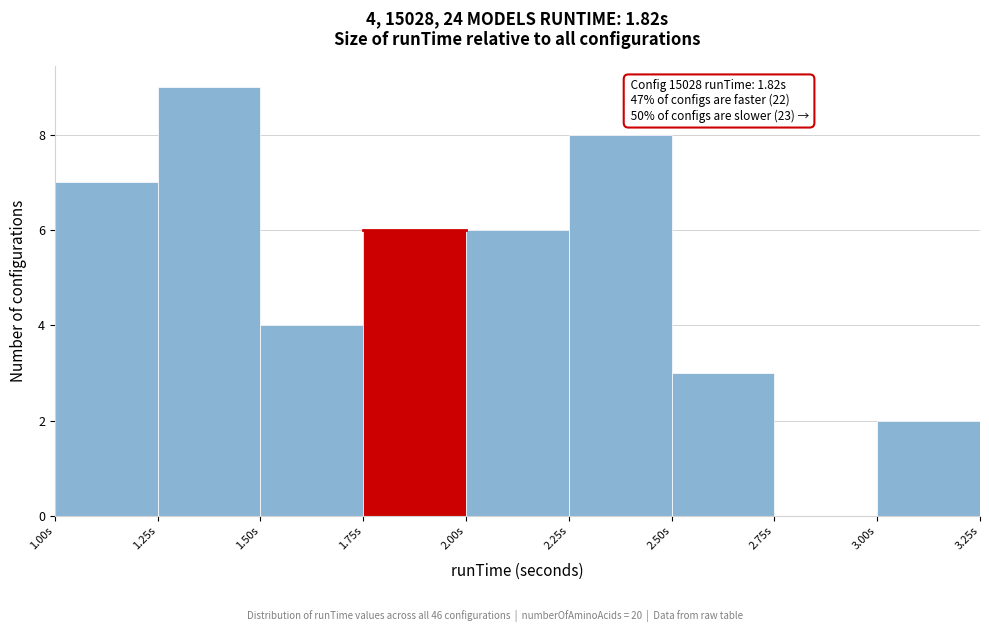

Over which range of the x-axis is the bar tallest?

1.25 to 1.50